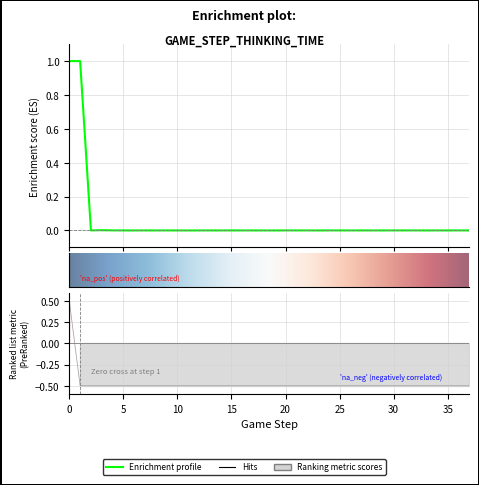

At how many categories does at least one series exceed 0?

24